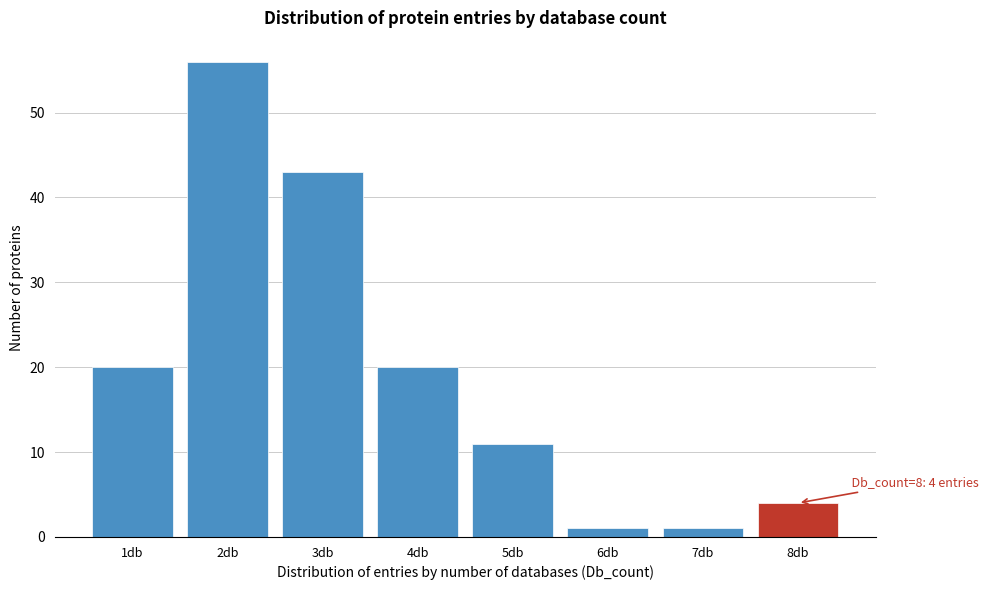

Reading left to right, transcribe all the data shown in this chart.

1db=20	2db=56	3db=43	4db=20	5db=11	6db=1	7db=1	8db=4